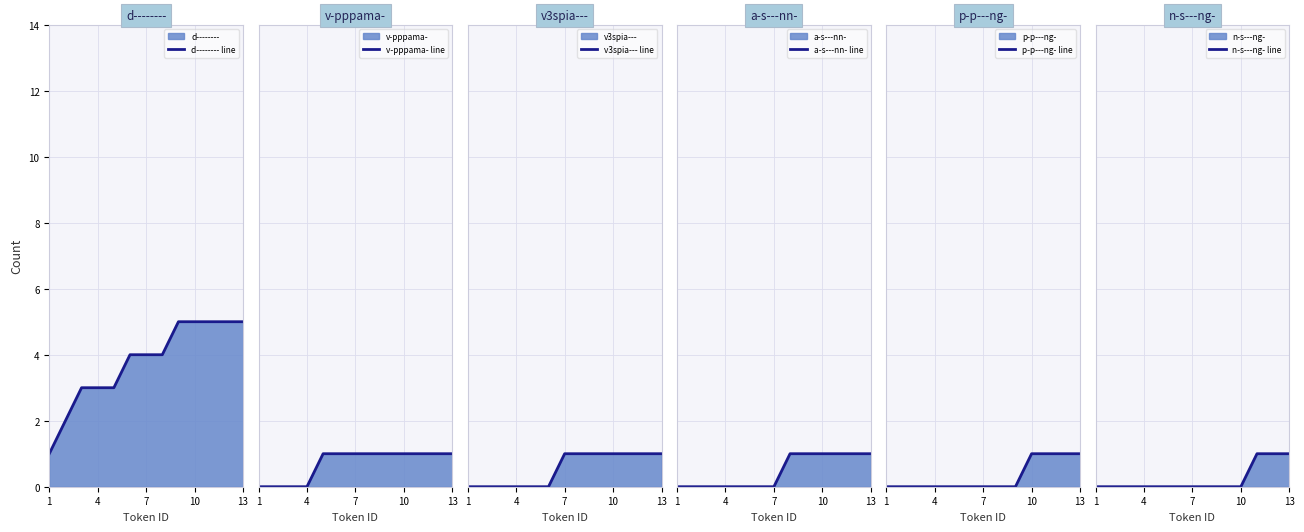

The d-------- line series shows 6 at 7. True or false?

False